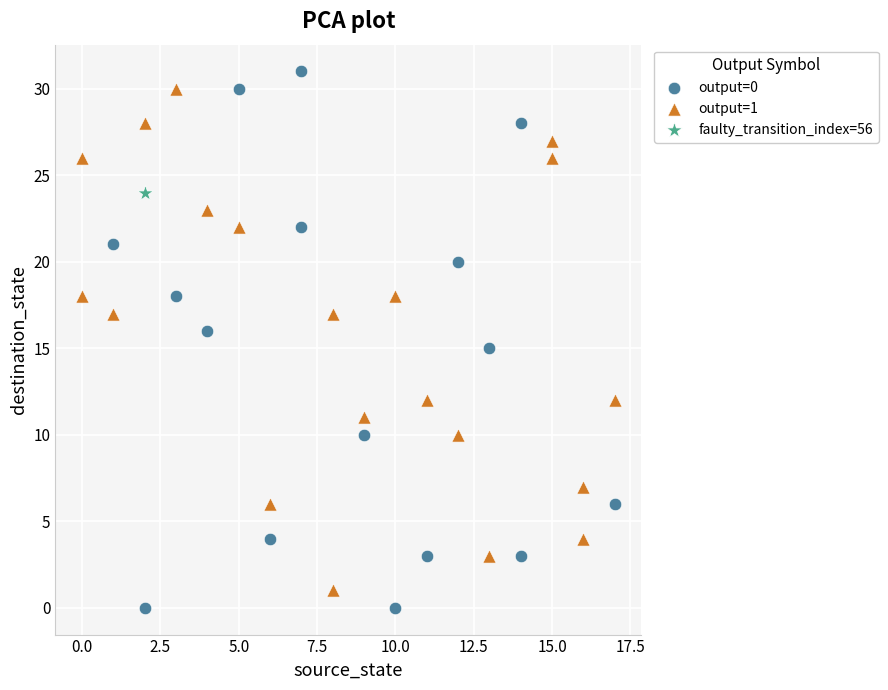

Which series contains the highest Y value?

output=0